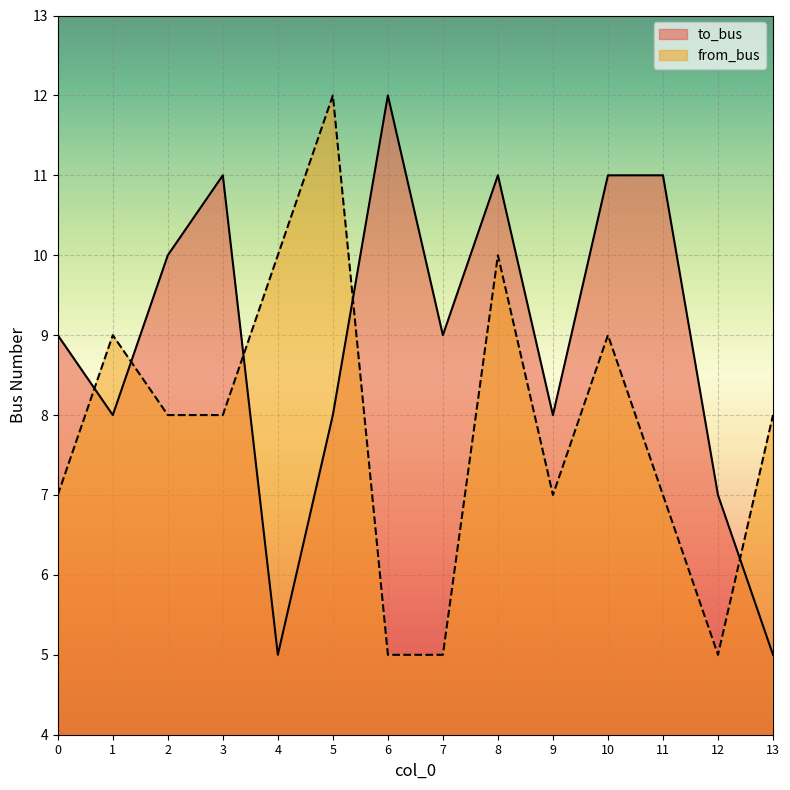

Reading left to right, transcribe all the data shown in this chart.

to_bus: 0=9	1=8	2=10	3=11	4=5	5=8	6=12	7=9	8=11	9=8	10=11	11=11	12=7	13=5
from_bus: 0=7	1=9	2=8	3=8	4=10	5=12	6=5	7=5	8=10	9=7	10=9	11=7	12=5	13=8